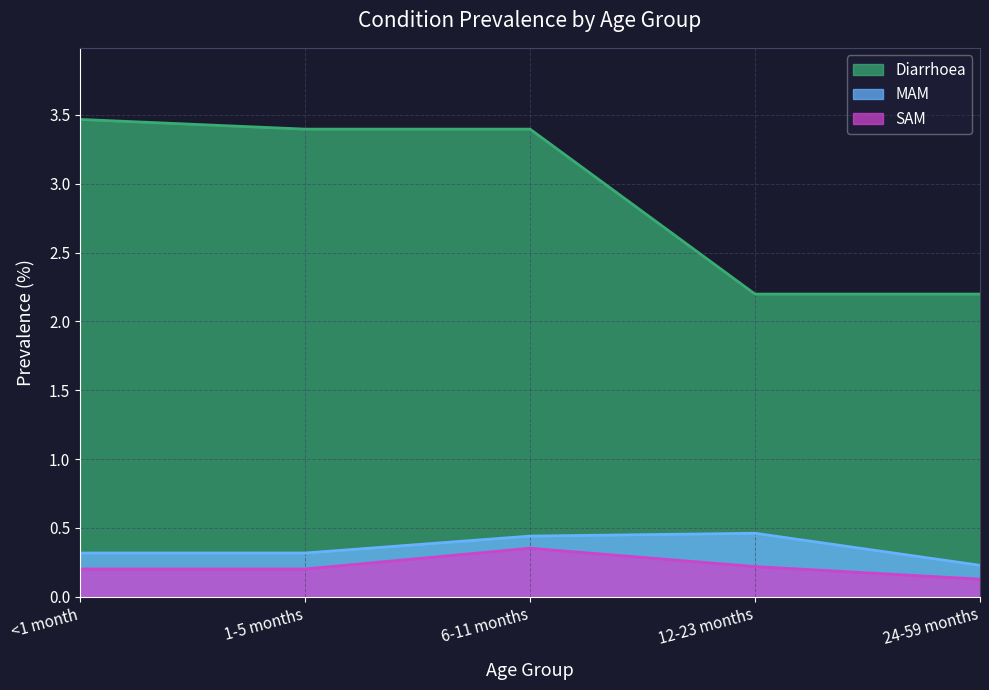

At which label is MAM closest to 0?

24-59 months